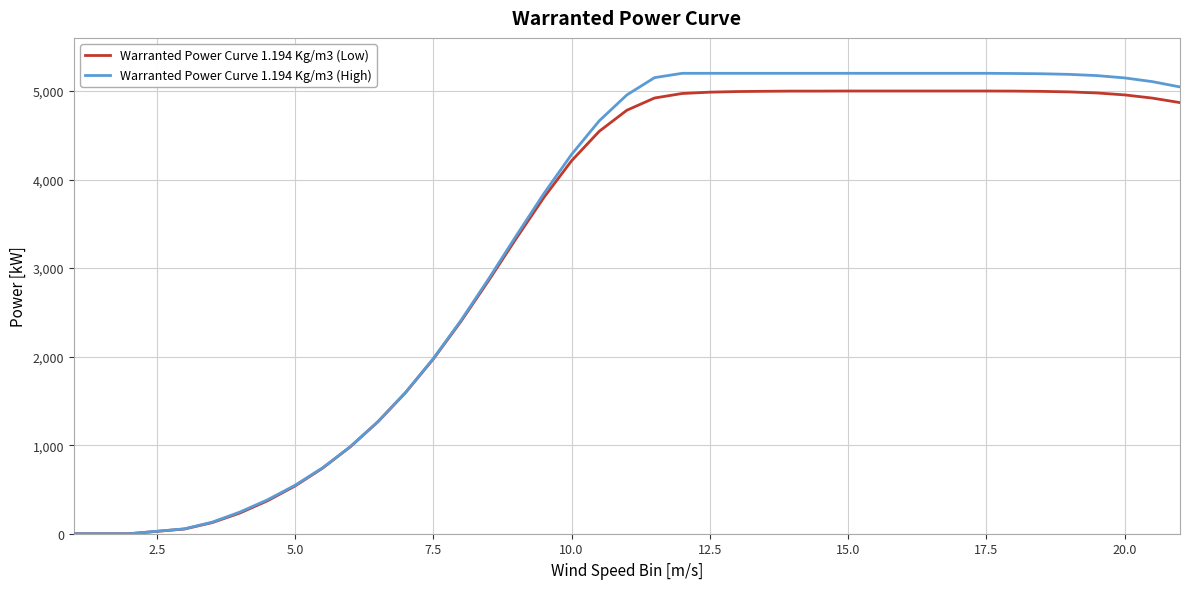

Which series has the largest range (max minus min)?

Warranted Power Curve 1.194 Kg/m3 (High)